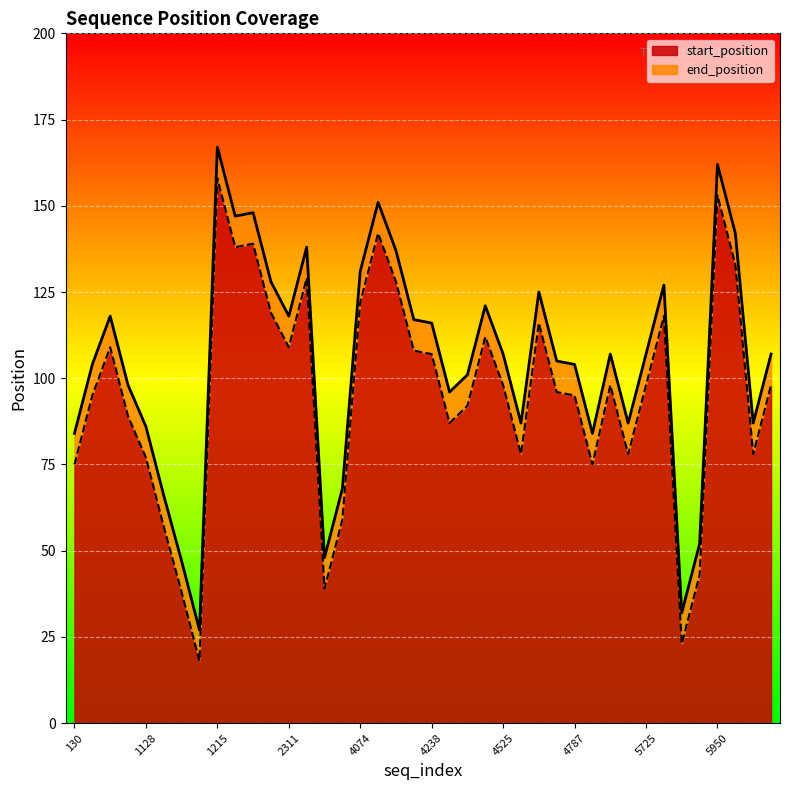

What is the maximum value for start_position?

158